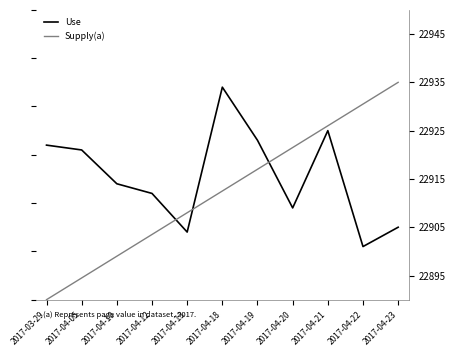

At how many categories does at least one series exceed 22921?

7